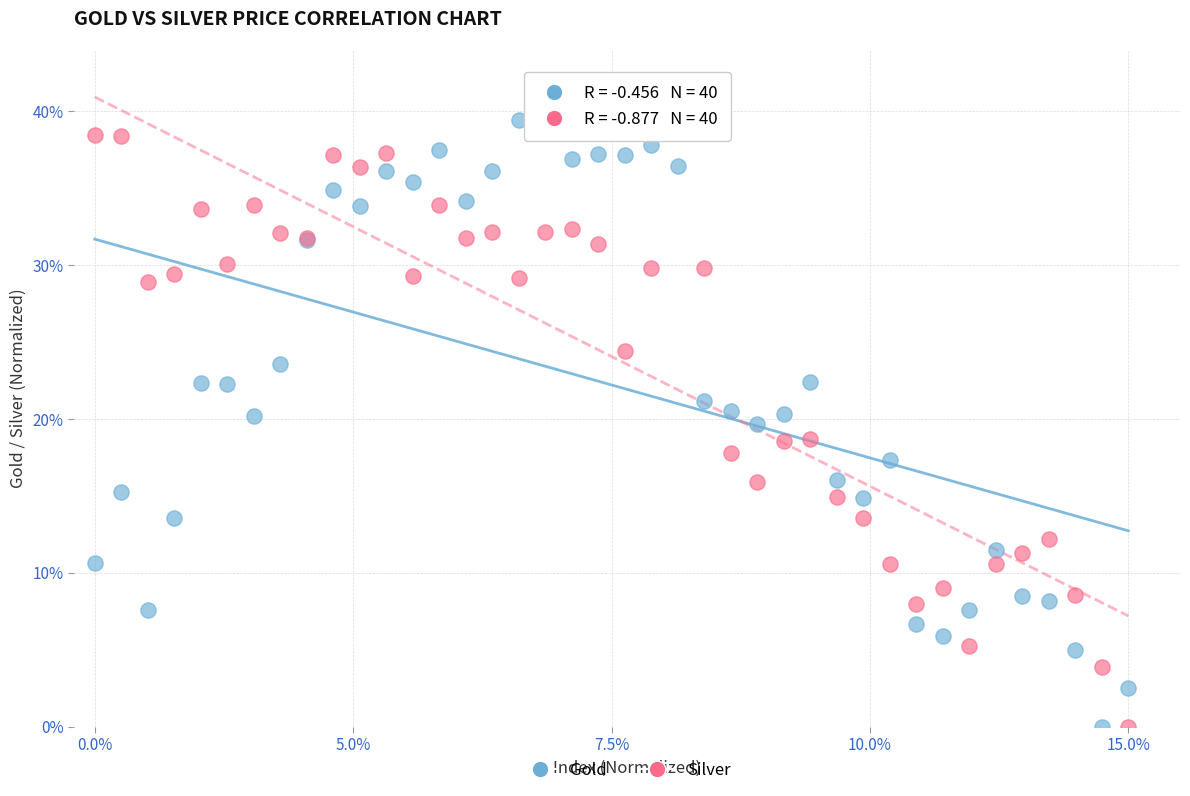

What is the X range (max minus min) for the scatter plot?

1.0